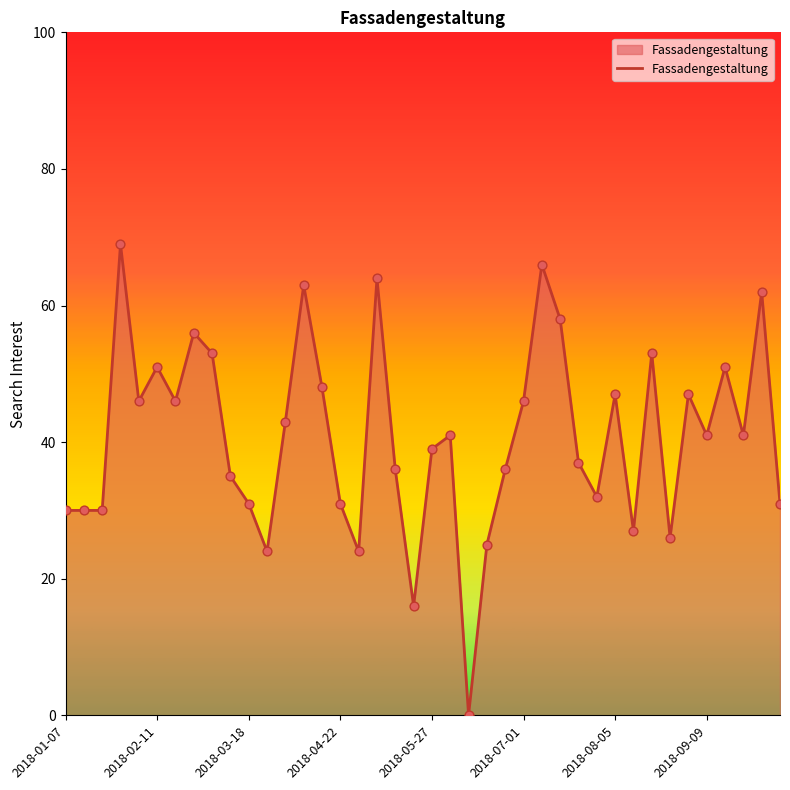

What is the difference between the maximum and minimum values?

69